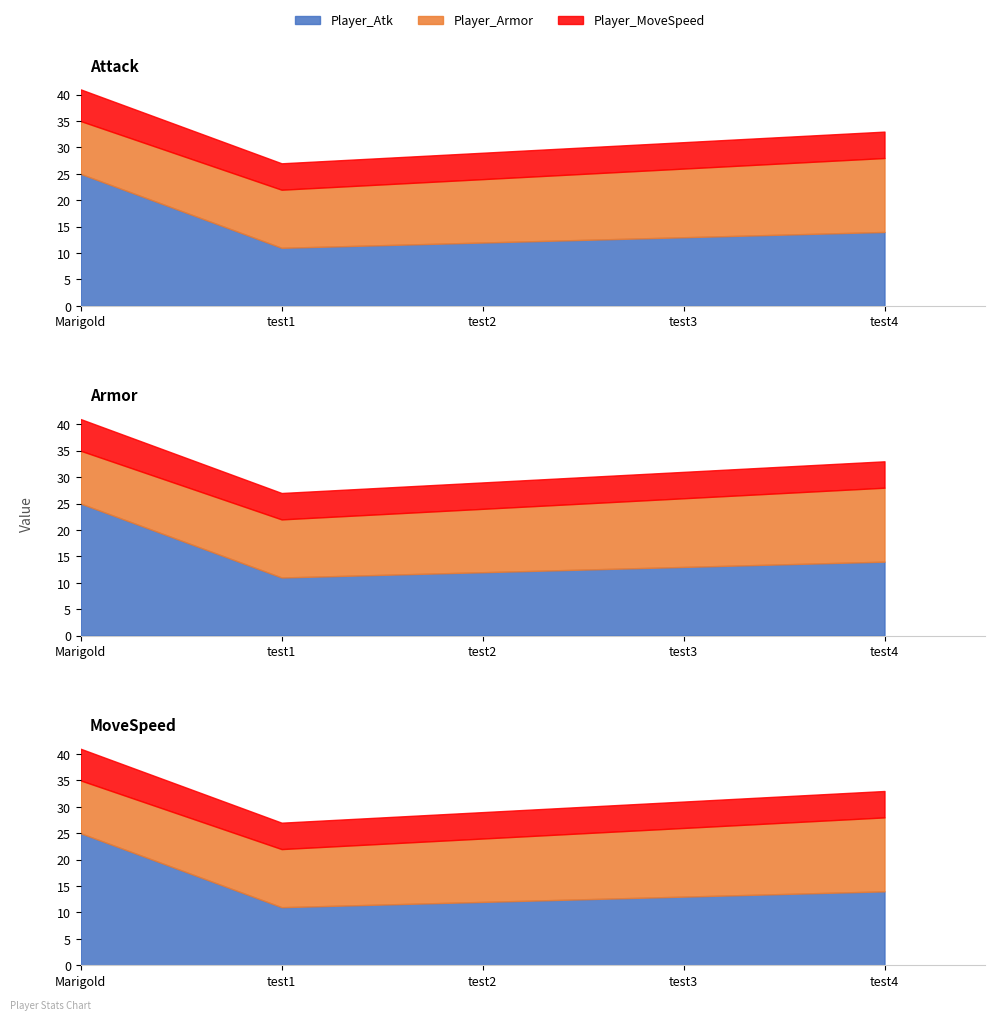

What is the maximum value shown in the chart?

25